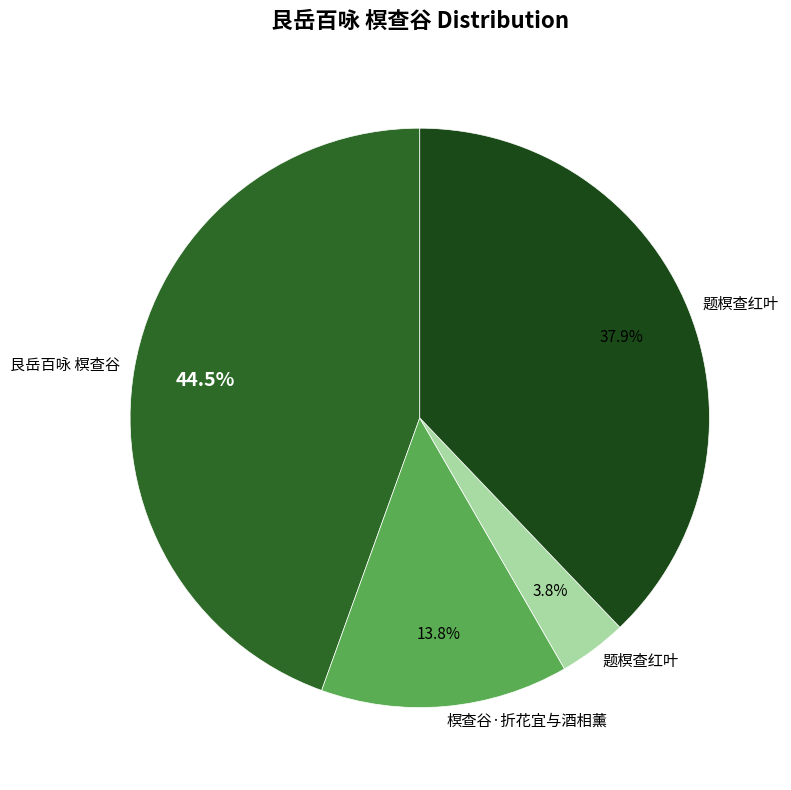

Does any single category account for the majority?

No